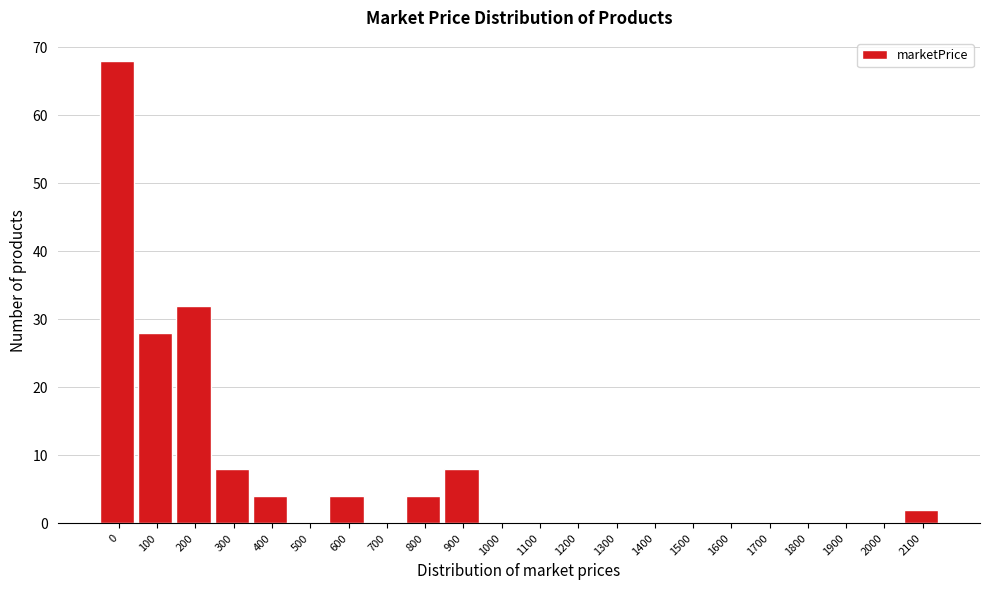

Reading left to right, transcribe all the data shown in this chart.

0=68	100=28	200=32	300=8	400=4	500=0	600=4	700=0	800=4	900=8	1000=0	1100=0	1200=0	1300=0	1400=0	1500=0	1600=0	1700=0	1800=0	1900=0	2000=0	2100=2